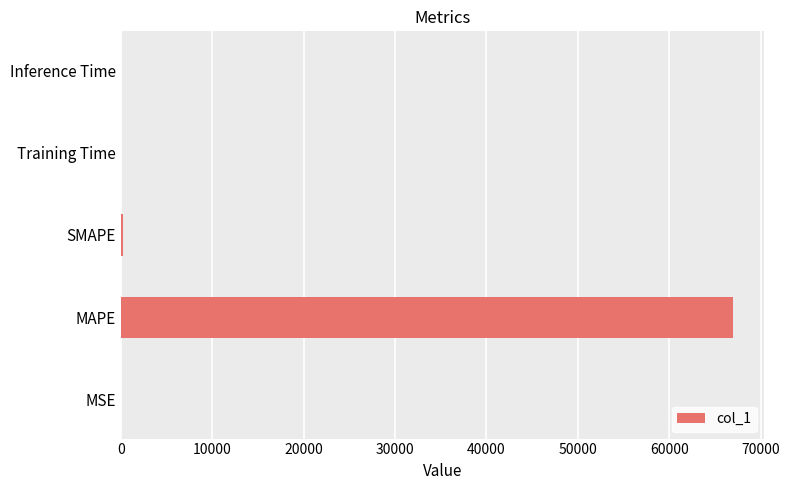

What is the greatest value displayed?

66980.9